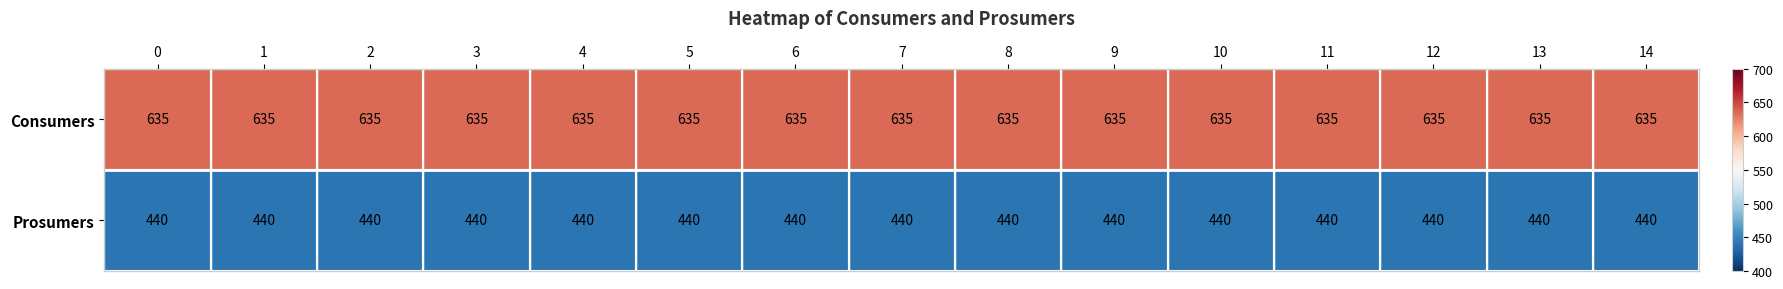

List the series in order of their overall mean, lowest first.

Prosumers, Consumers